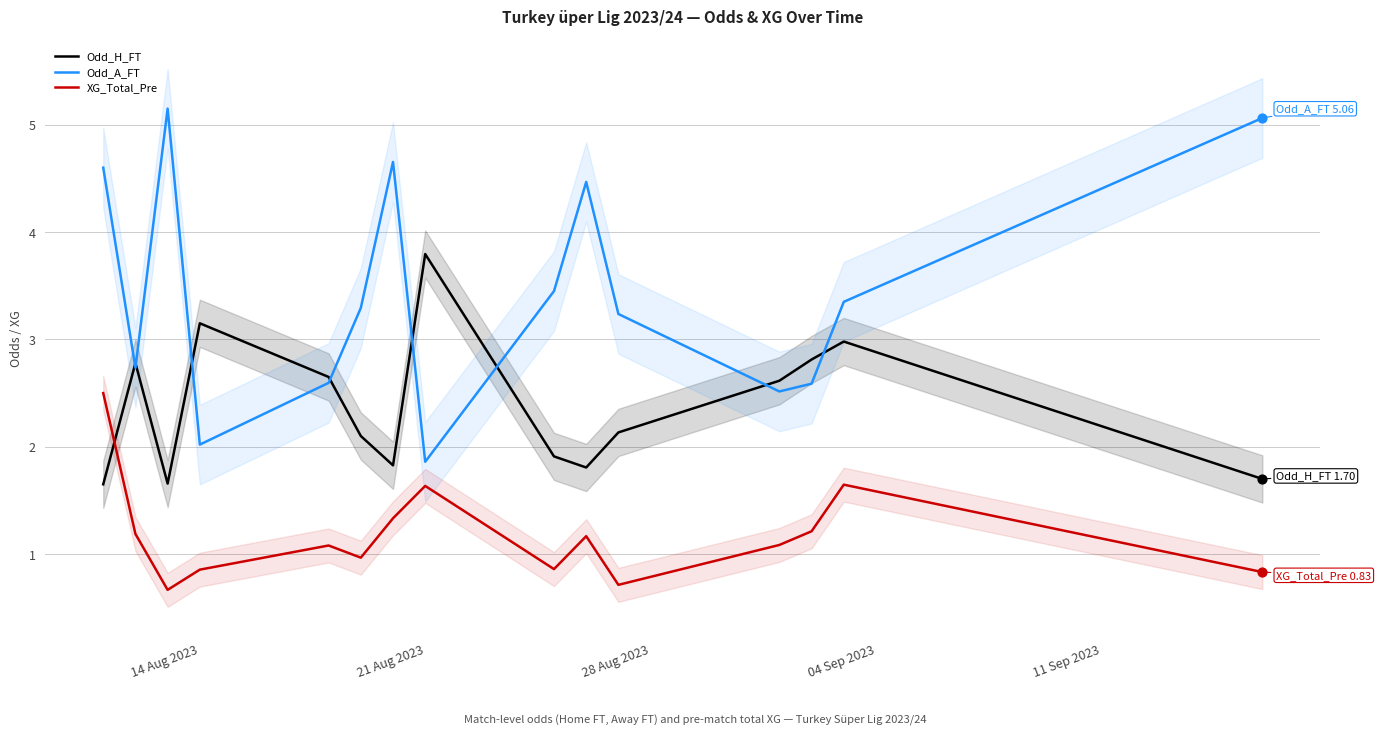

Which series has the widest spread of Y values?

Odd_A_FT